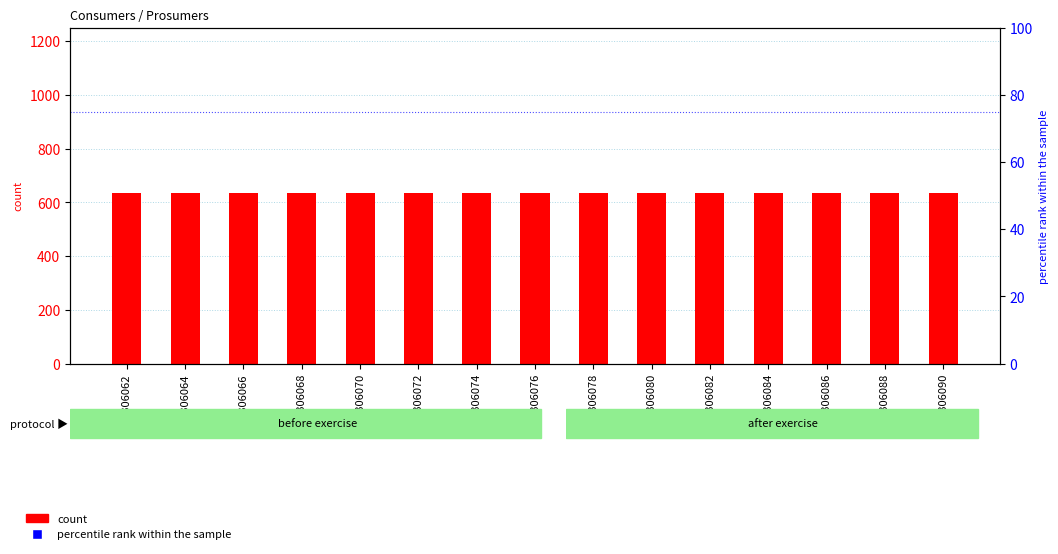

Which series contains the lowest Y value?

Prosumers (percentile rank)